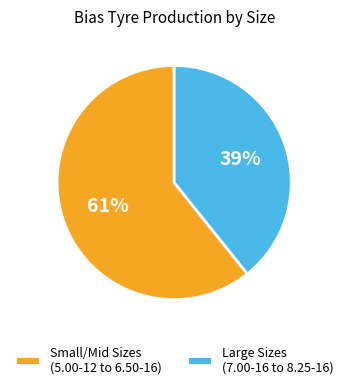

To the nearest percent, what is the combined percentage of Large Sizes (7.00-16 to 8.25-16) and Small/Mid Sizes (5.00-12 to 6.50-16)?

100%